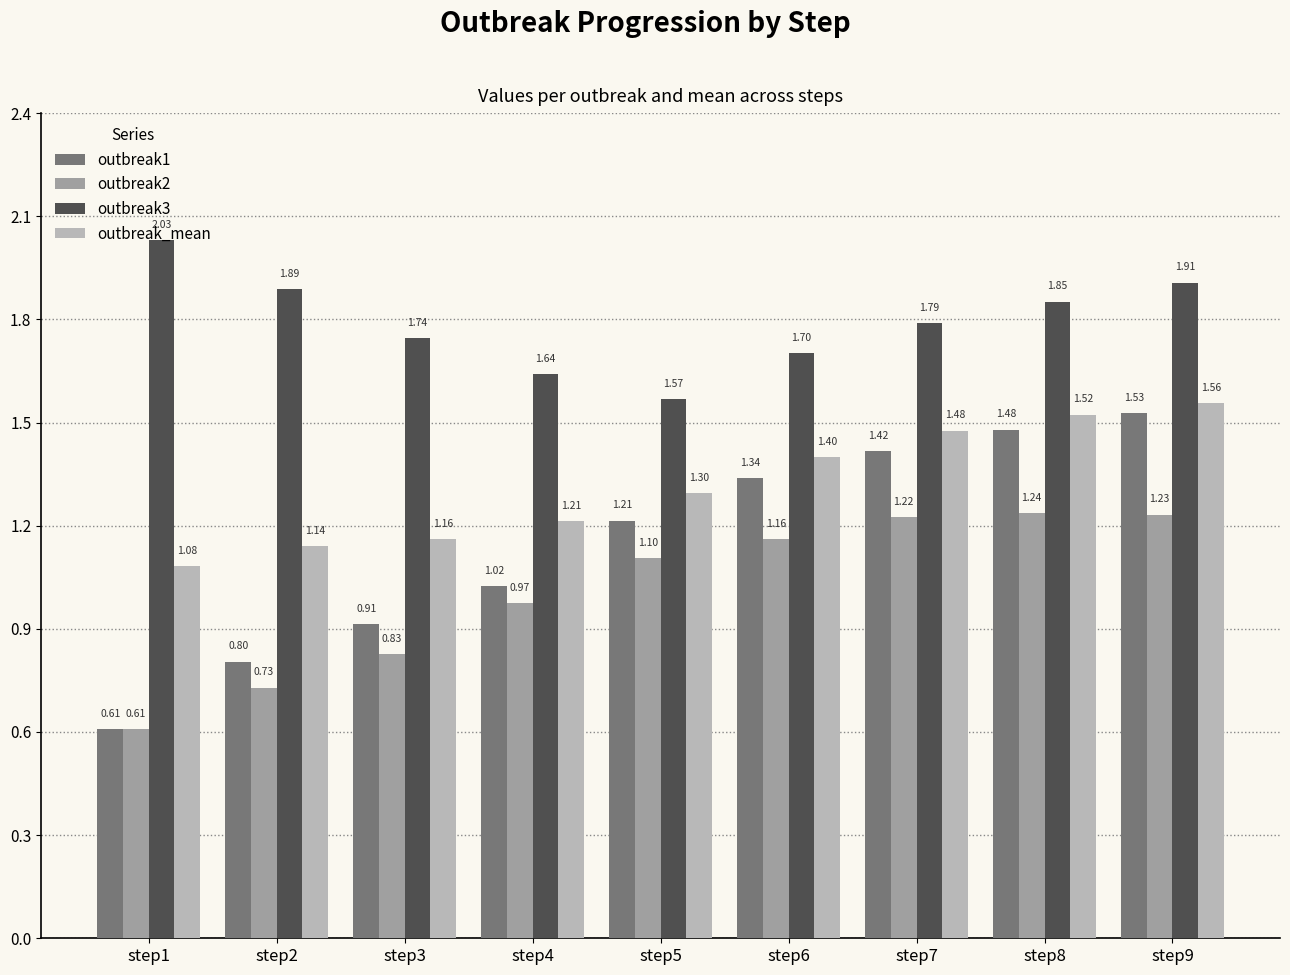

What is the difference between the maximum and second lowest values in the outbreak2 series?

0.5